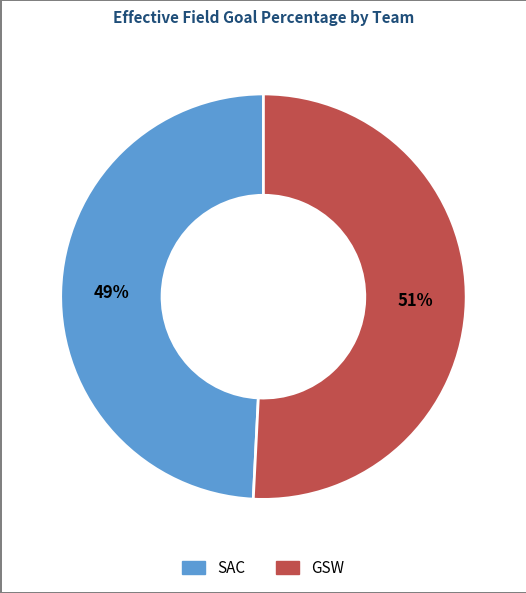

Which category has the smallest portion of the pie?

SAC